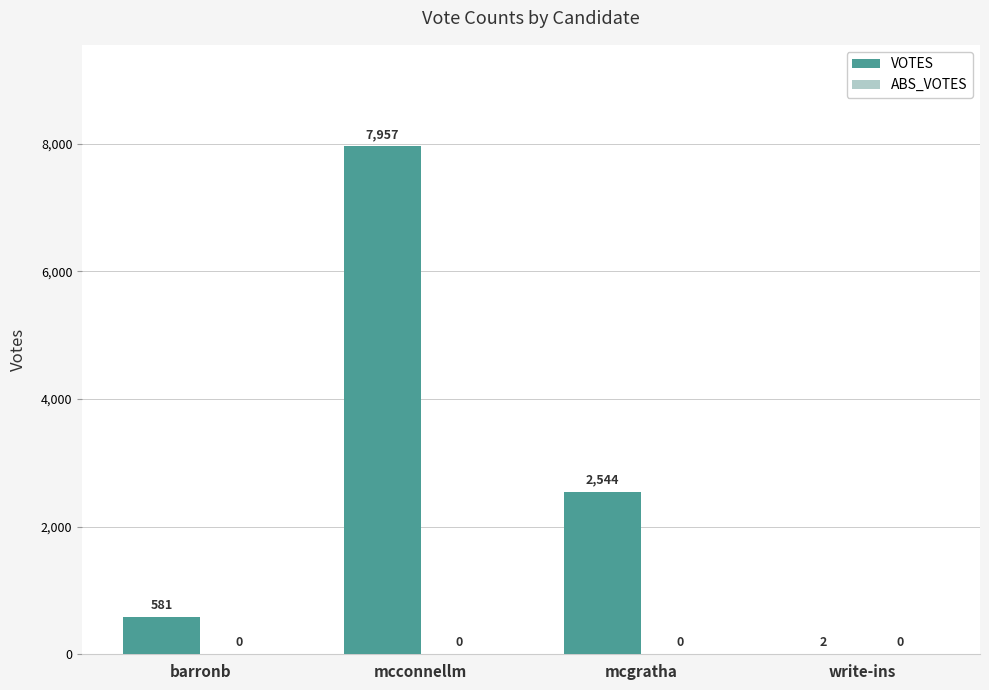

What is the sum of all values?

11084